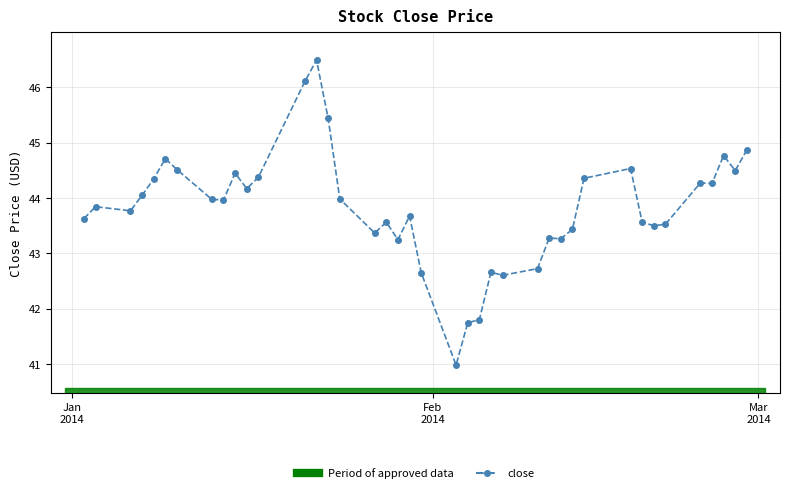

What is the greatest value displayed?

46.5